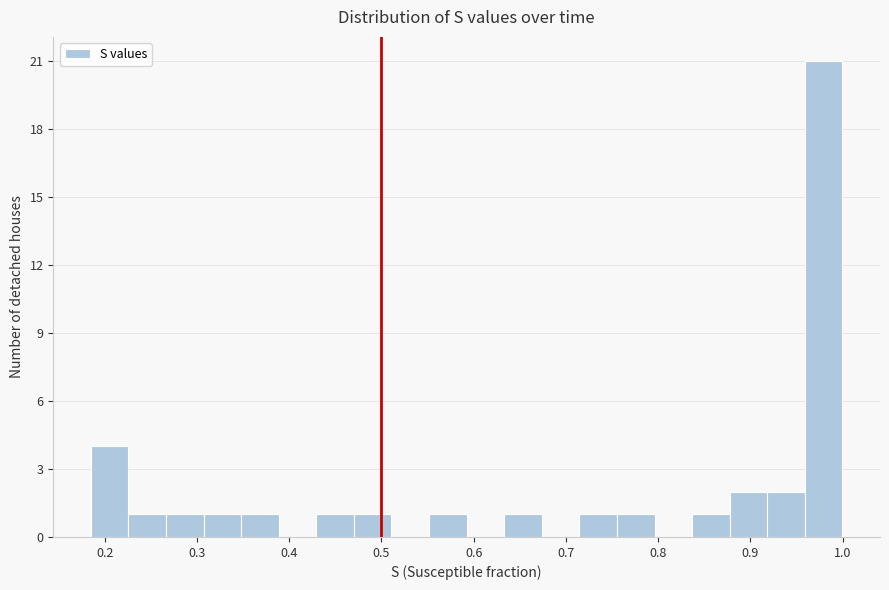

What is the height of the bar covering 0.55 to 0.59 on the x-axis? Neither the bar edges nor the heights are printed on the chart, so give them approximately, as read against the axes.

1